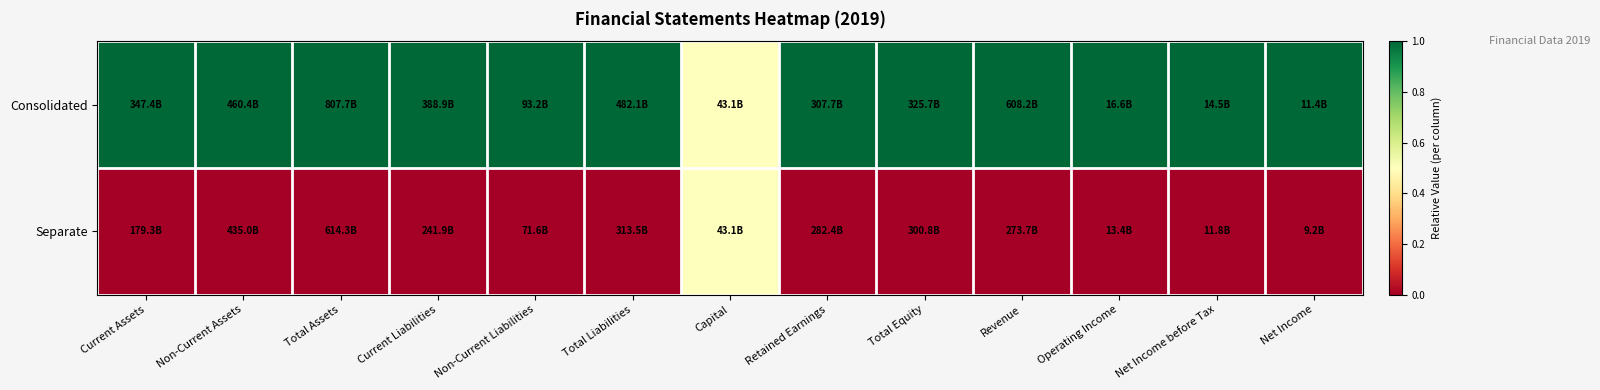

Reading left to right, extract all data points from this chart.

Consolidated: Current Assets=1.0	Non-Current Assets=1.0	Total Assets=1.0	Current Liabilities=1.0	Non-Current Liabilities=1.0	Total Liabilities=1.0	Capital=0.5	Retained Earnings=1.0	Total Equity=1.0	Revenue=1.0	Operating Income=1.0	Net Income before Tax=1.0	Net Income=1.0
Separate: Current Assets=0.0	Non-Current Assets=0.0	Total Assets=0.0	Current Liabilities=0.0	Non-Current Liabilities=0.0	Total Liabilities=0.0	Capital=0.5	Retained Earnings=0.0	Total Equity=0.0	Revenue=0.0	Operating Income=0.0	Net Income before Tax=0.0	Net Income=0.0